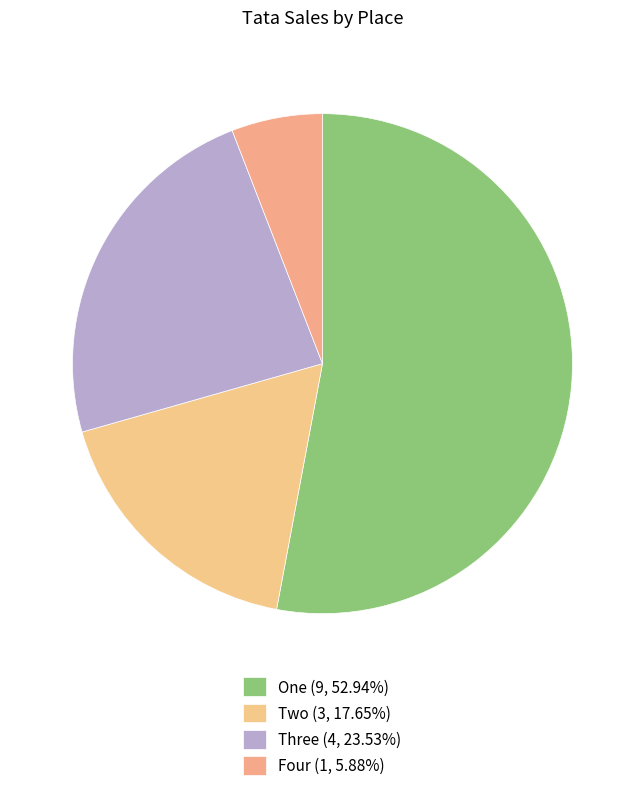

Count the number of slices in the pie.

4